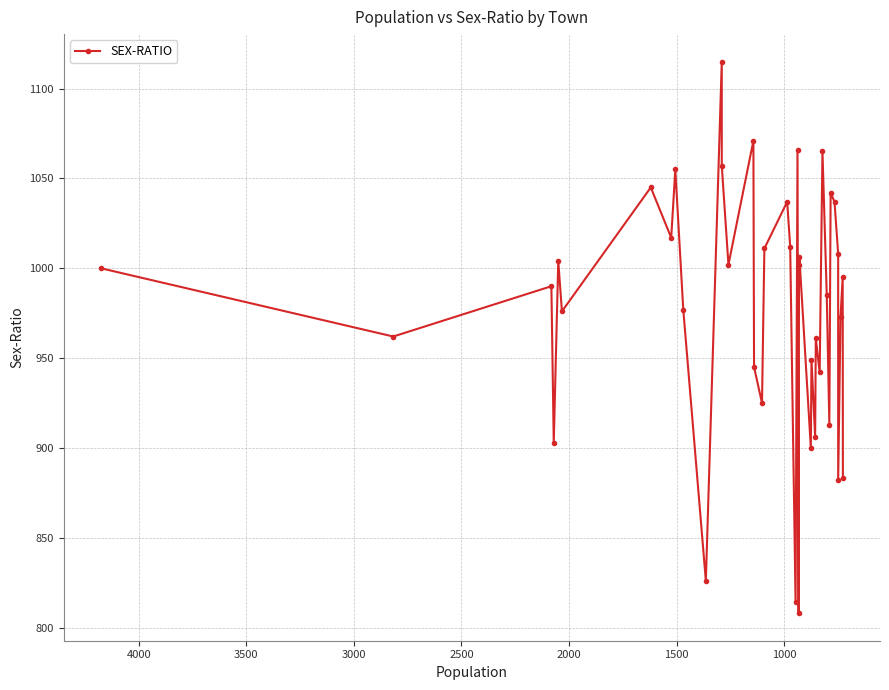

True or false: the data has more than 1 interior local peaks.

True